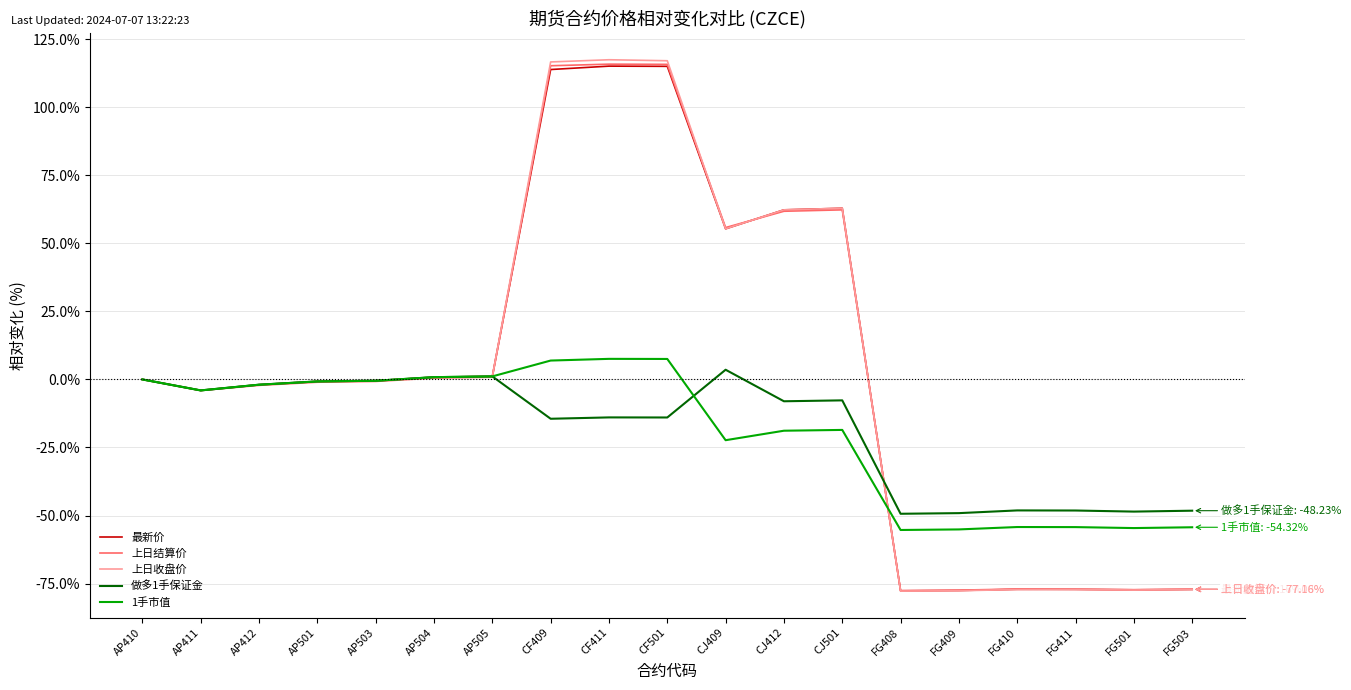

At which category does 最新价 reach its first local valley?

AP411